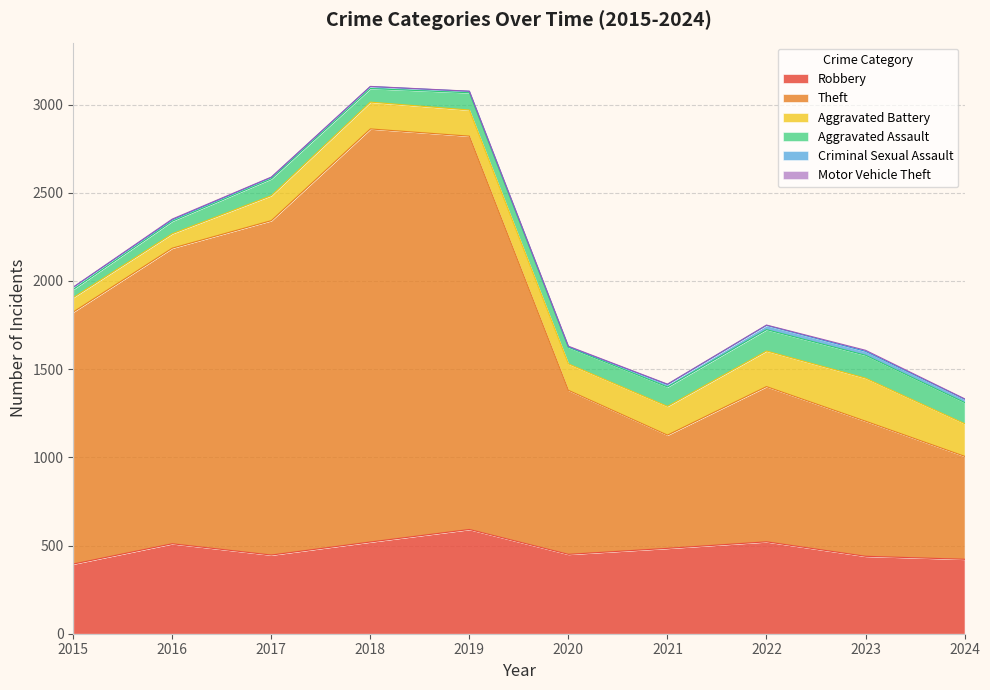

Reading left to right, list all the values displayed in this chart.

Robbery: 395	510	446	520	591	450	484	521	439	422
Theft: 1429	1676	1896	2342	2230	930	642	880	766	584
Aggravated Battery: 82	82	142	152	148	150	163	202	244	185
Aggravated Assault: 46	71	95	77	98	94	110	121	130	120
Criminal Sexual Assault: 12	8	8	11	8	3	14	24	22	19
Motor Vehicle Theft: 1	4	2	1	1	3	2	2	6	2